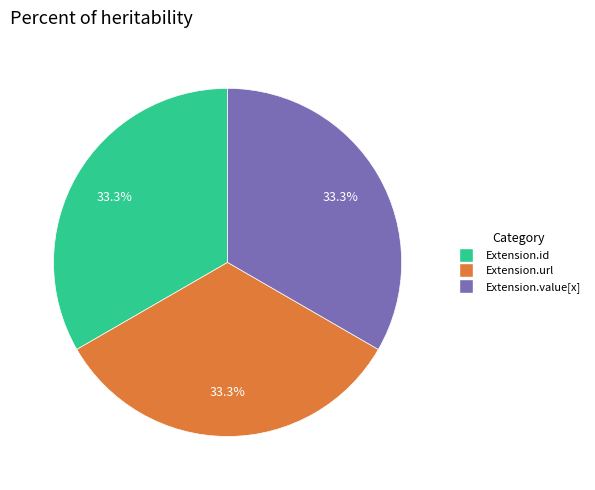

Is there any slice that represents more than half of the pie?

No